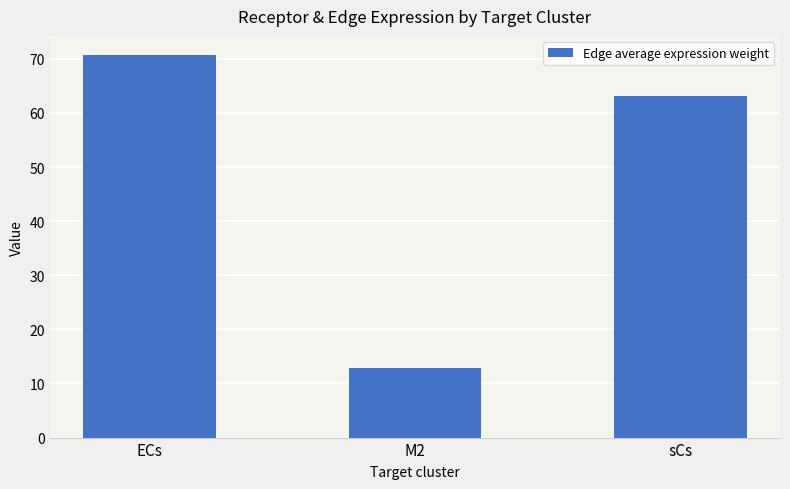

Are the bars horizontal?

No